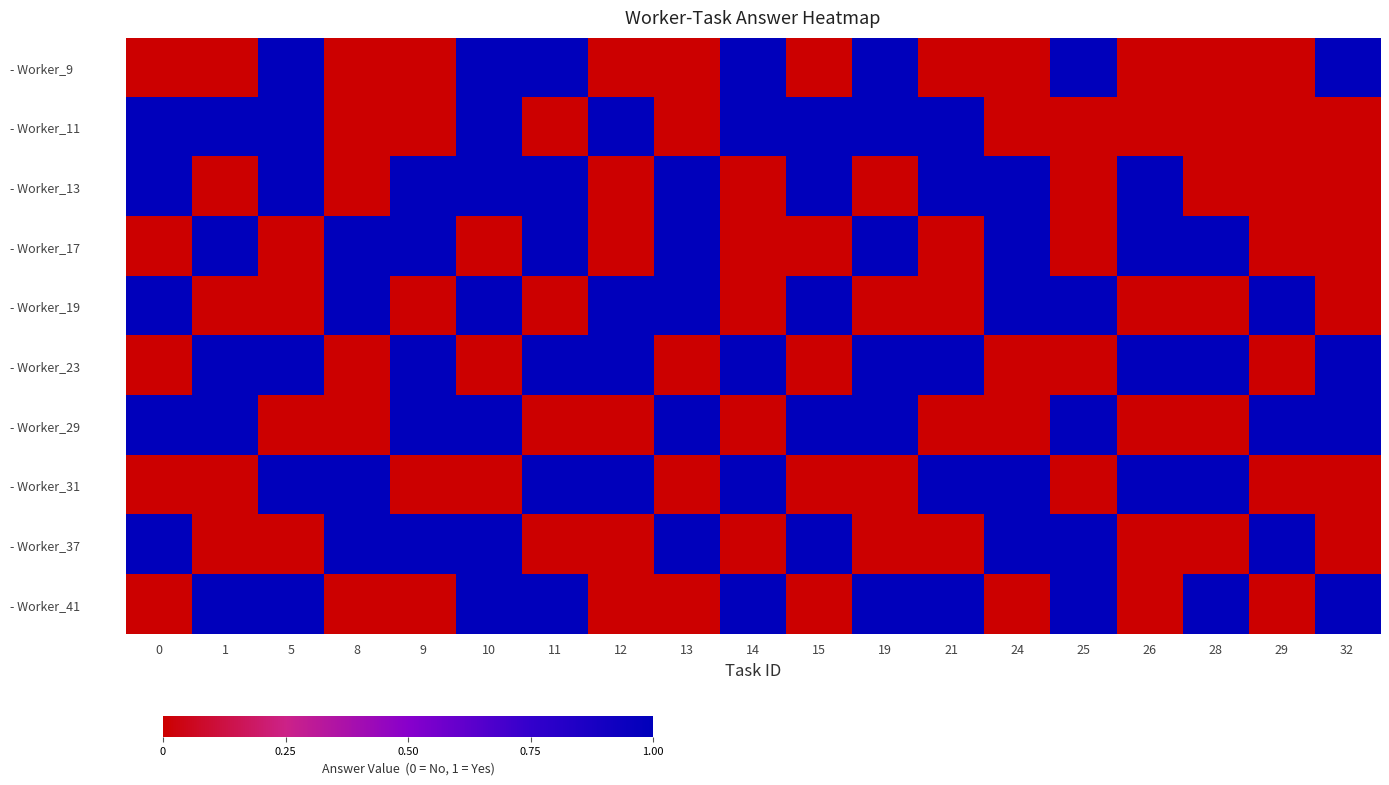

What is the spread (max minus min) of values at 14?

1